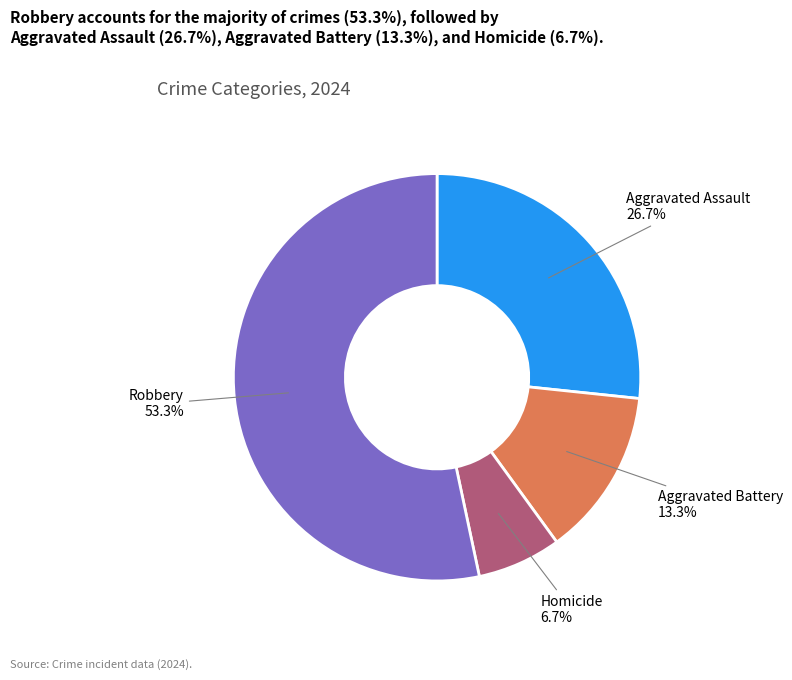

Does any single category account for the majority?

Yes